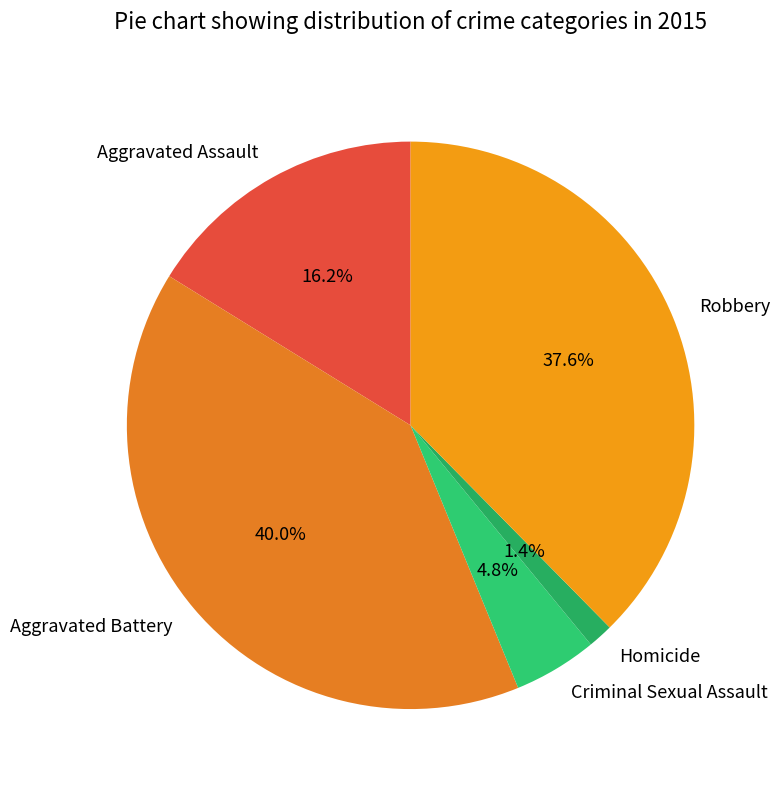

To the nearest percent, what is the difference between the Aggravated Assault and Criminal Sexual Assault slice percentages?

11%